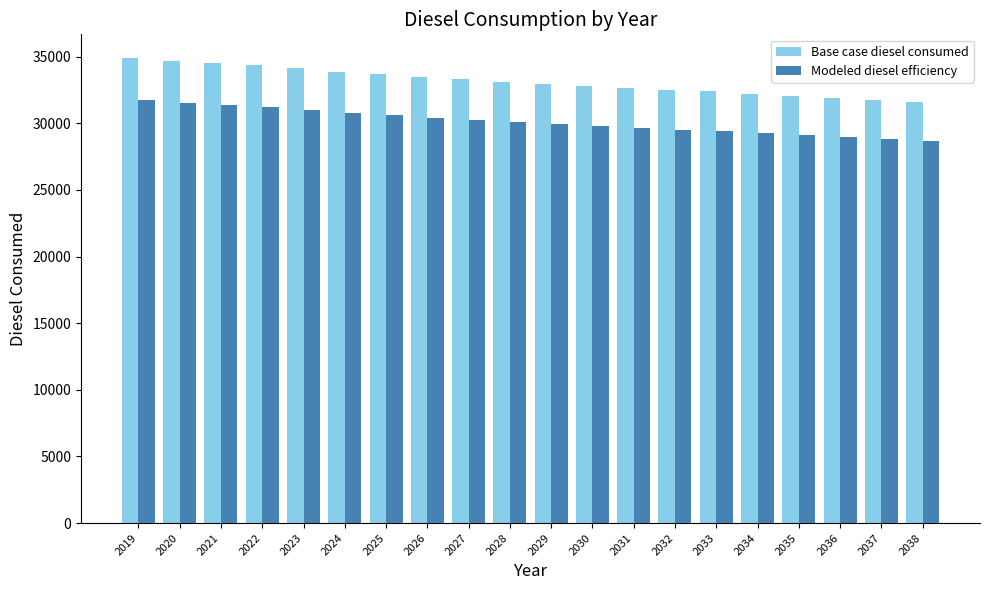

Where does the Modeled diesel efficiency series first go above 30124?

2019